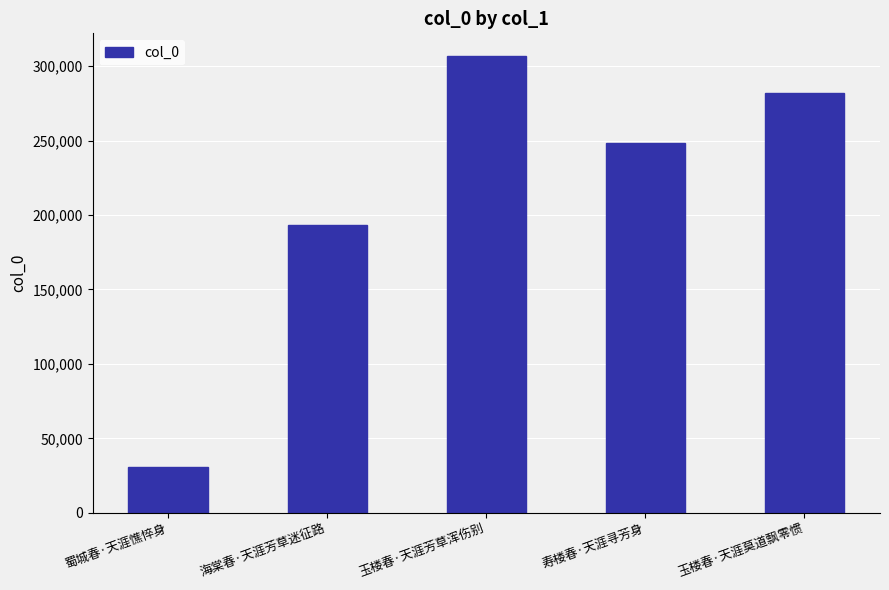

Is it true that the value at 玉楼春·天涯芳草浑伤别 is 542823?

False